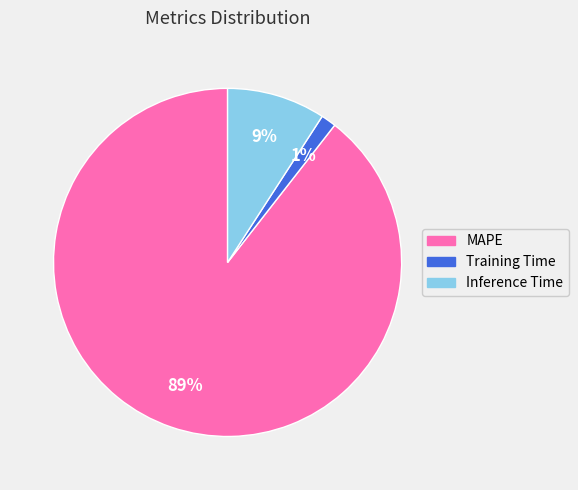

Which category has the biggest portion of the pie?

MAPE